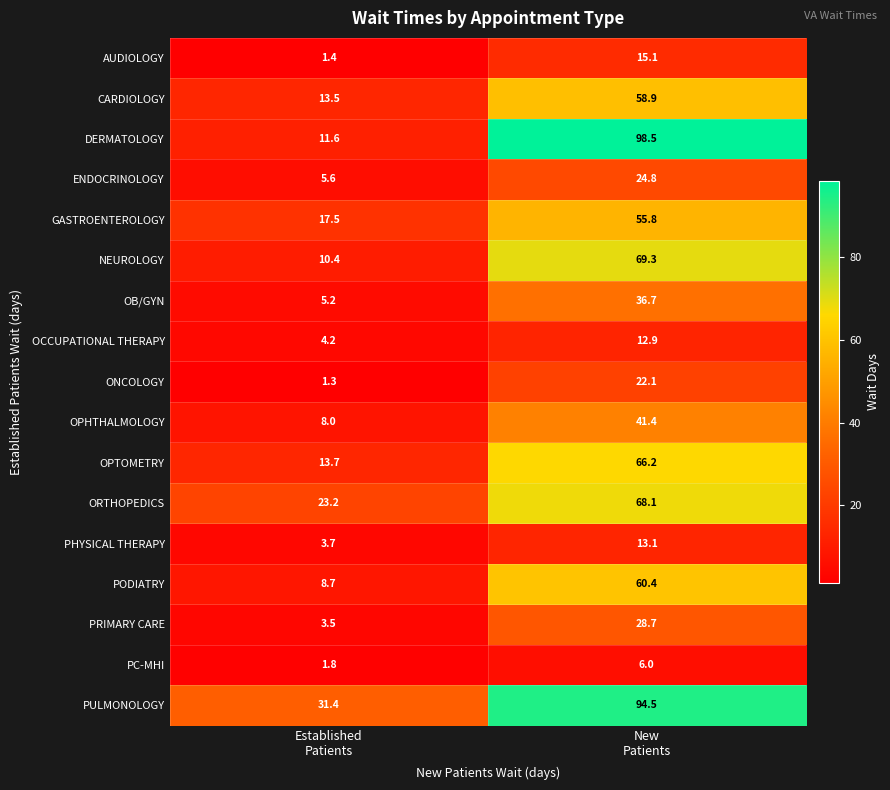

What is the difference between the maximum and minimum values in the GASTROENTEROLOGY series?

38.3